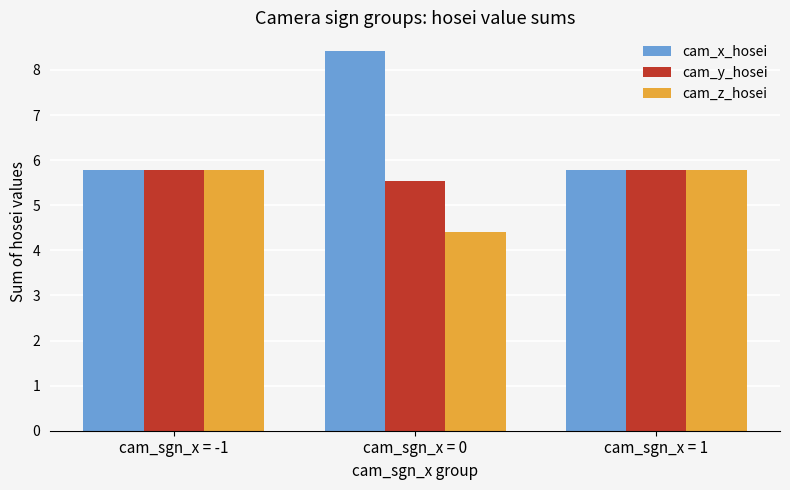

Does the chart contain stacked bars?

No